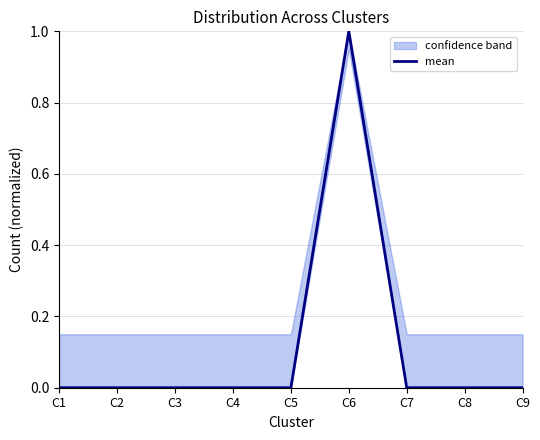

How many data points are above 0?

1